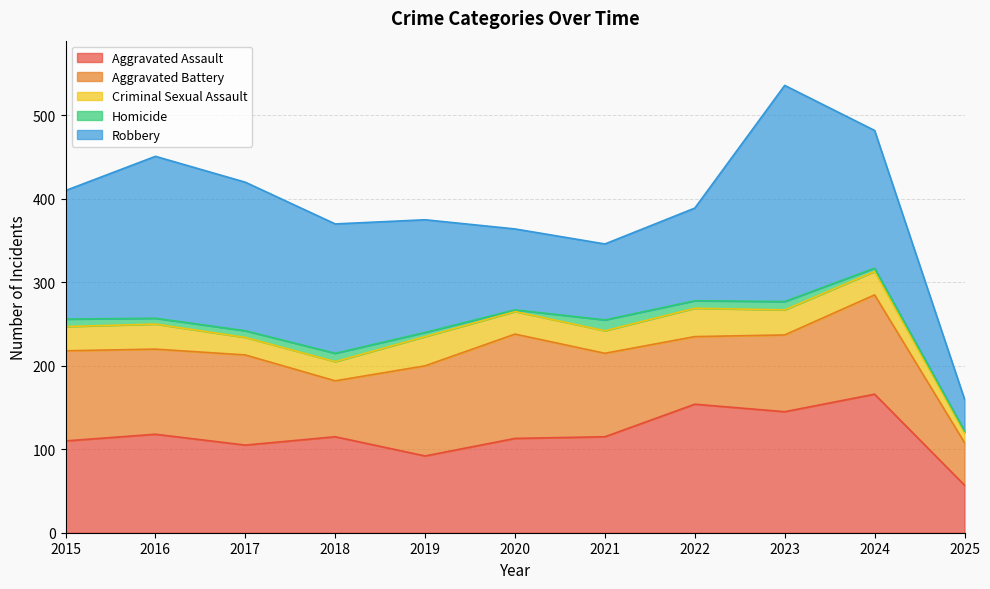

True or false: Robbery has a value of 221 at 2015.

False